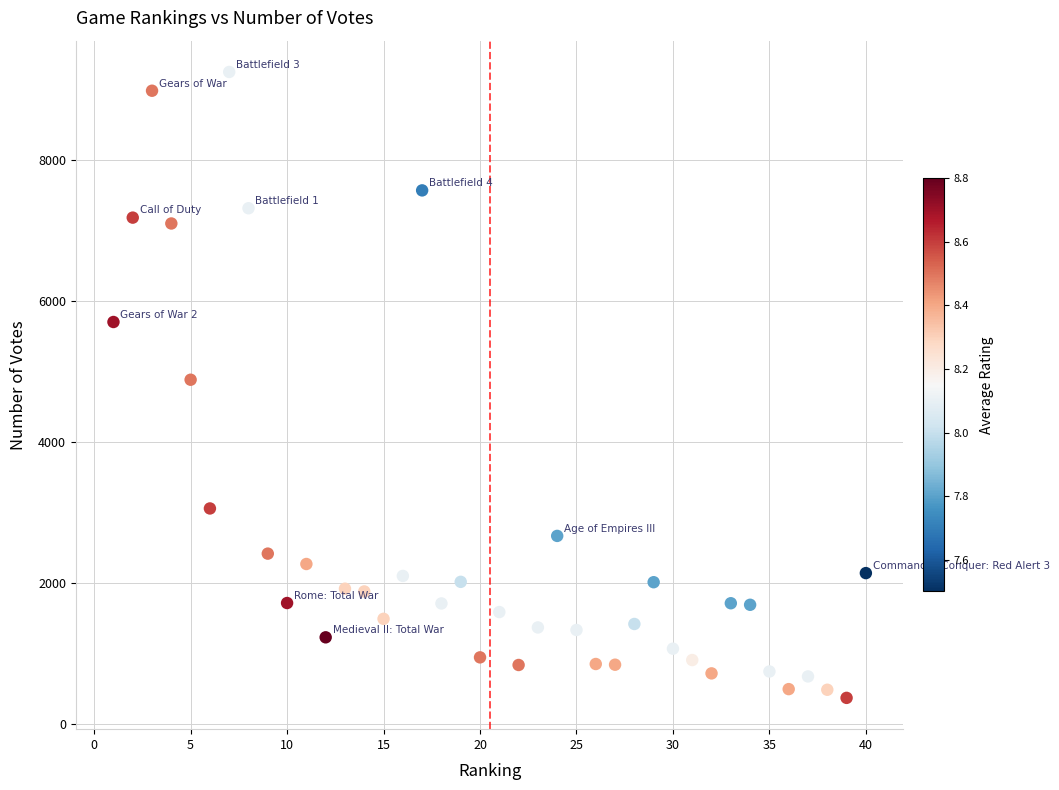

What is the range of Y values (max minus min)?

8869